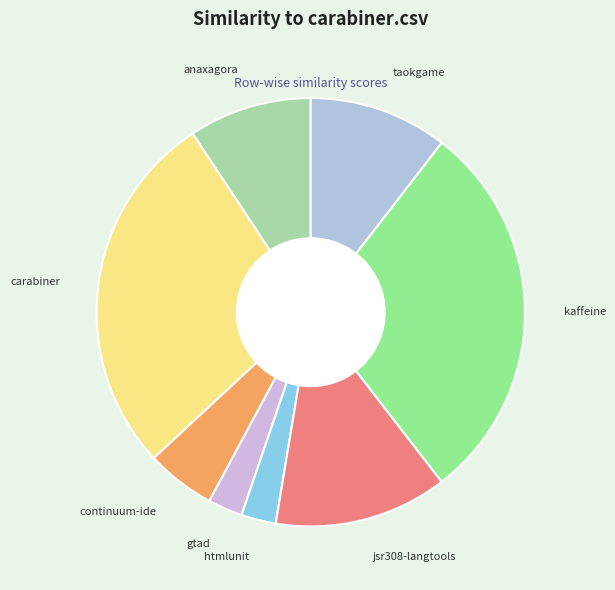

How many slices are in this pie chart?

8